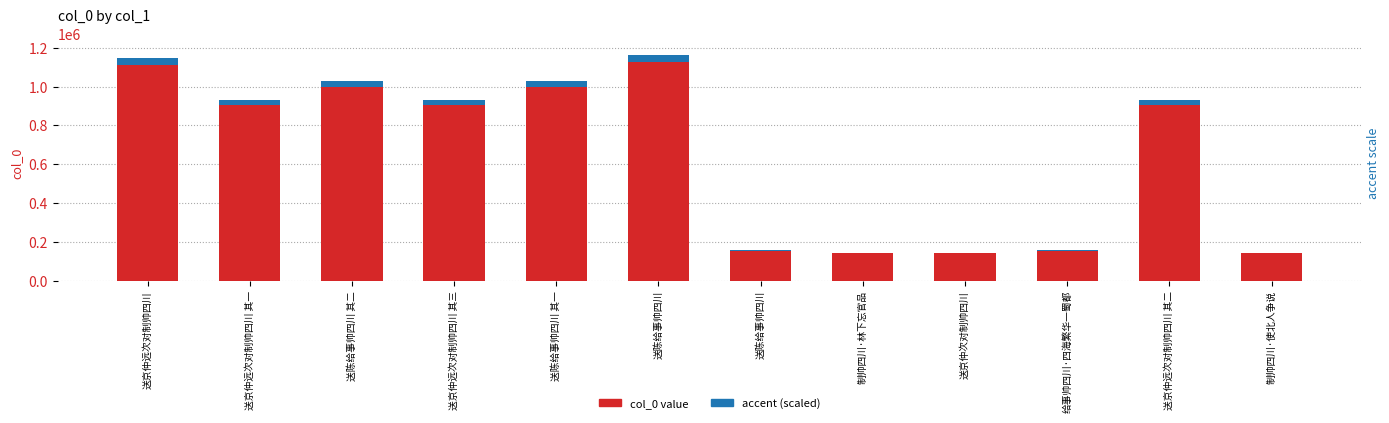

Which series has the largest total across all categories?

col_0 value